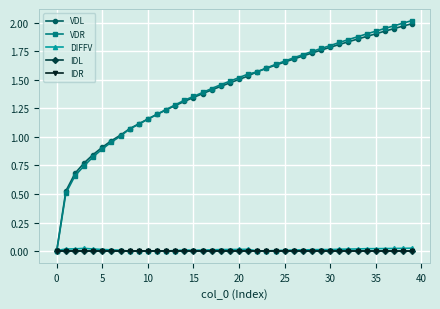

True or false: DIFFV and VDL cross at least once.

False